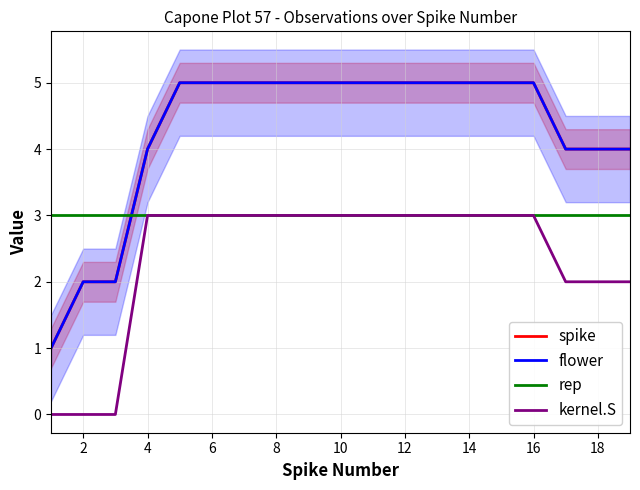

Is it true that flower equals 1 at 4?

False